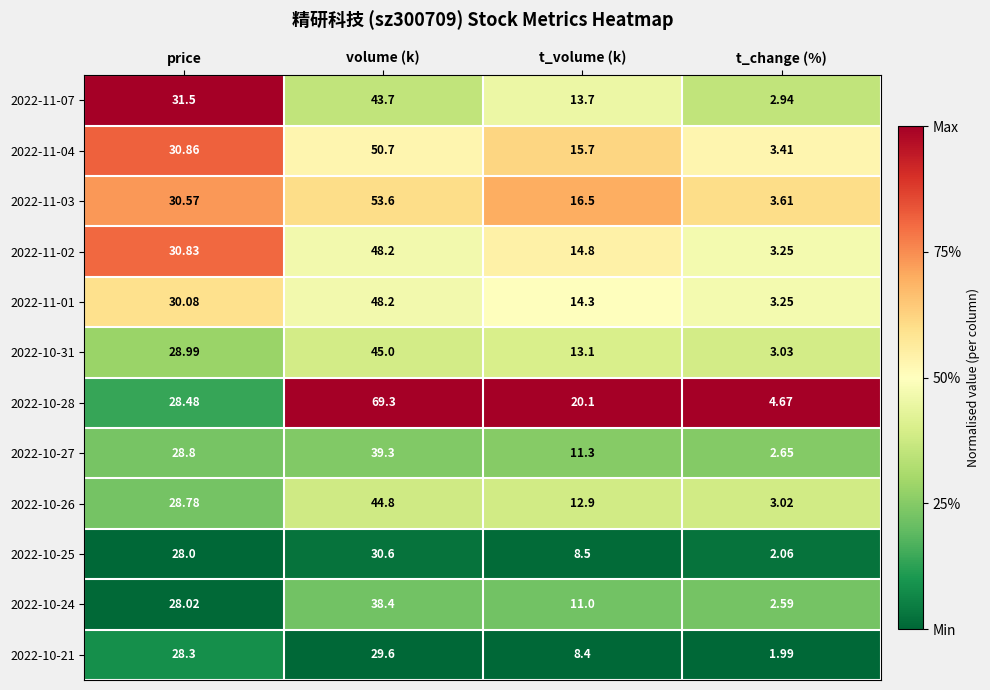

Which category has the highest value in the 2022-11-03 series?

volume (k)